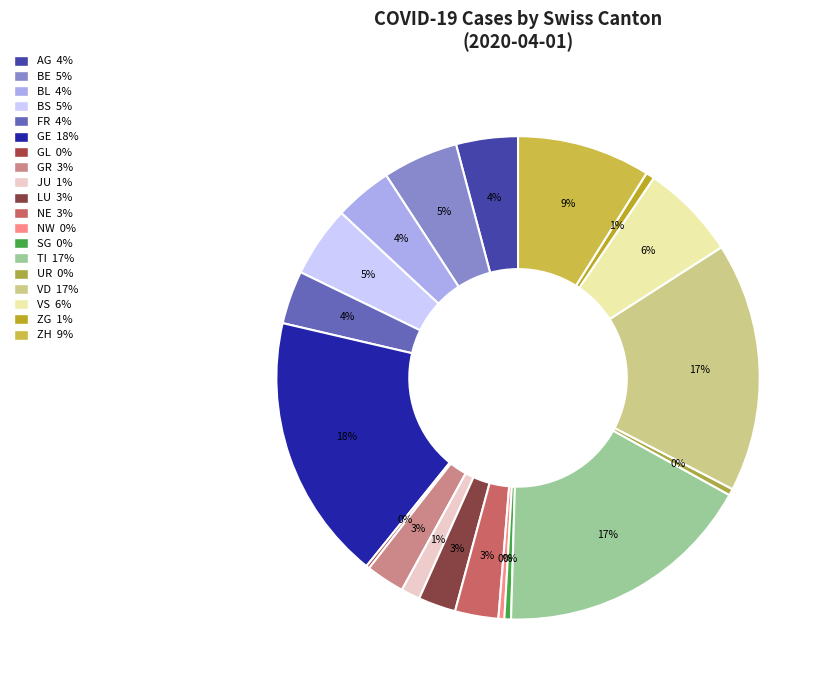

Is there a majority slice in this chart?

No